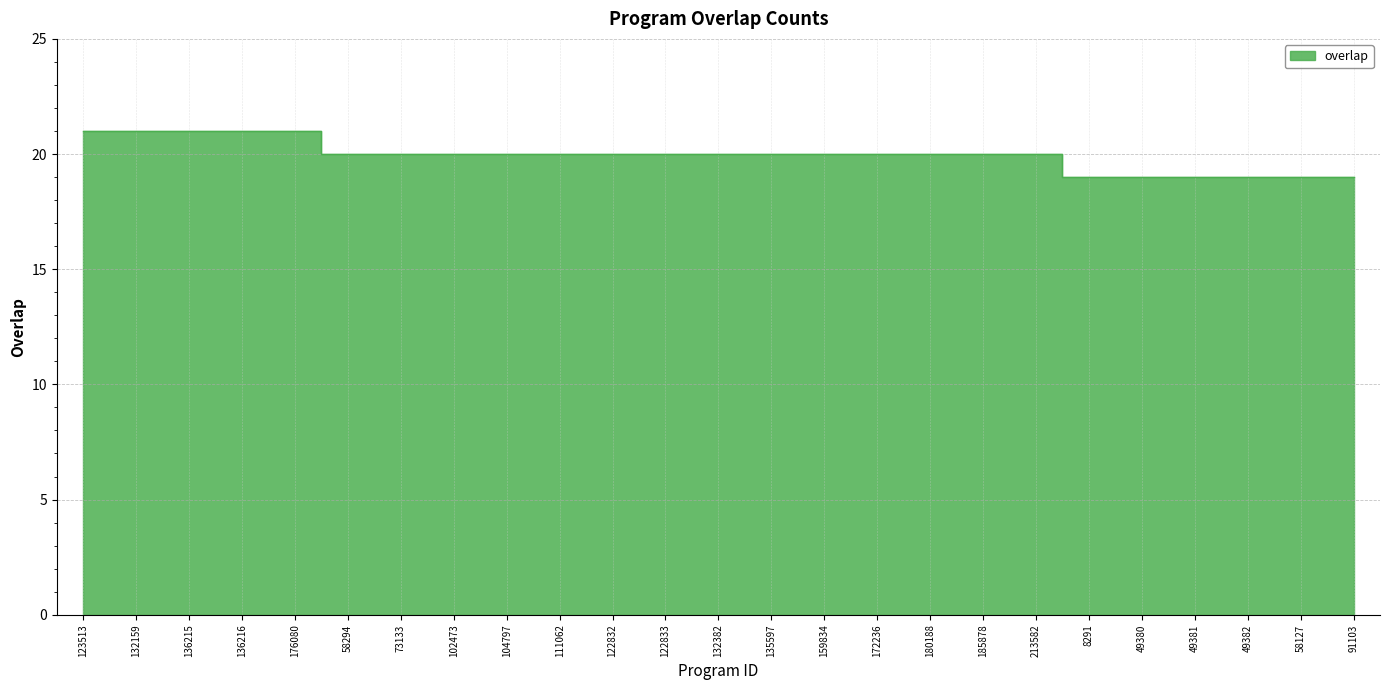

Reading left to right, extract all data points from this chart.

123513=21	132159=21	136215=21	136216=21	176080=21	58294=20	73133=20	102473=20	104797=20	111062=20	122832=20	122833=20	132382=20	135597=20	159834=20	172236=20	180188=20	185878=20	213582=20	8291=19	49380=19	49381=19	49382=19	58127=19	91103=19